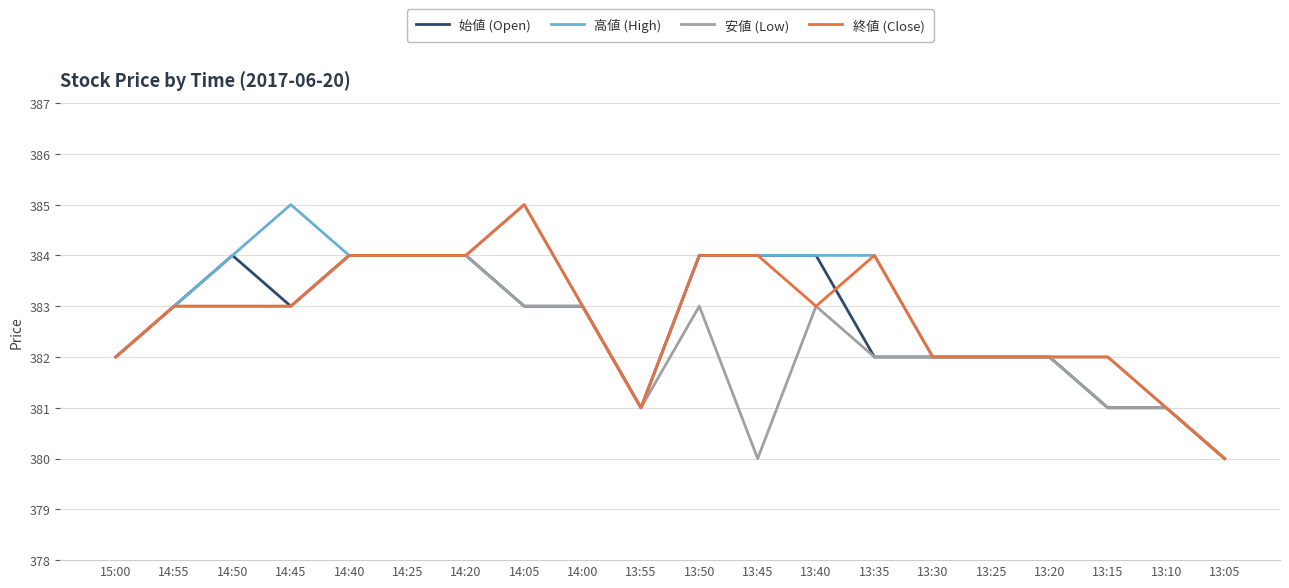

What is the average value of the 終値 (Close) series?

383